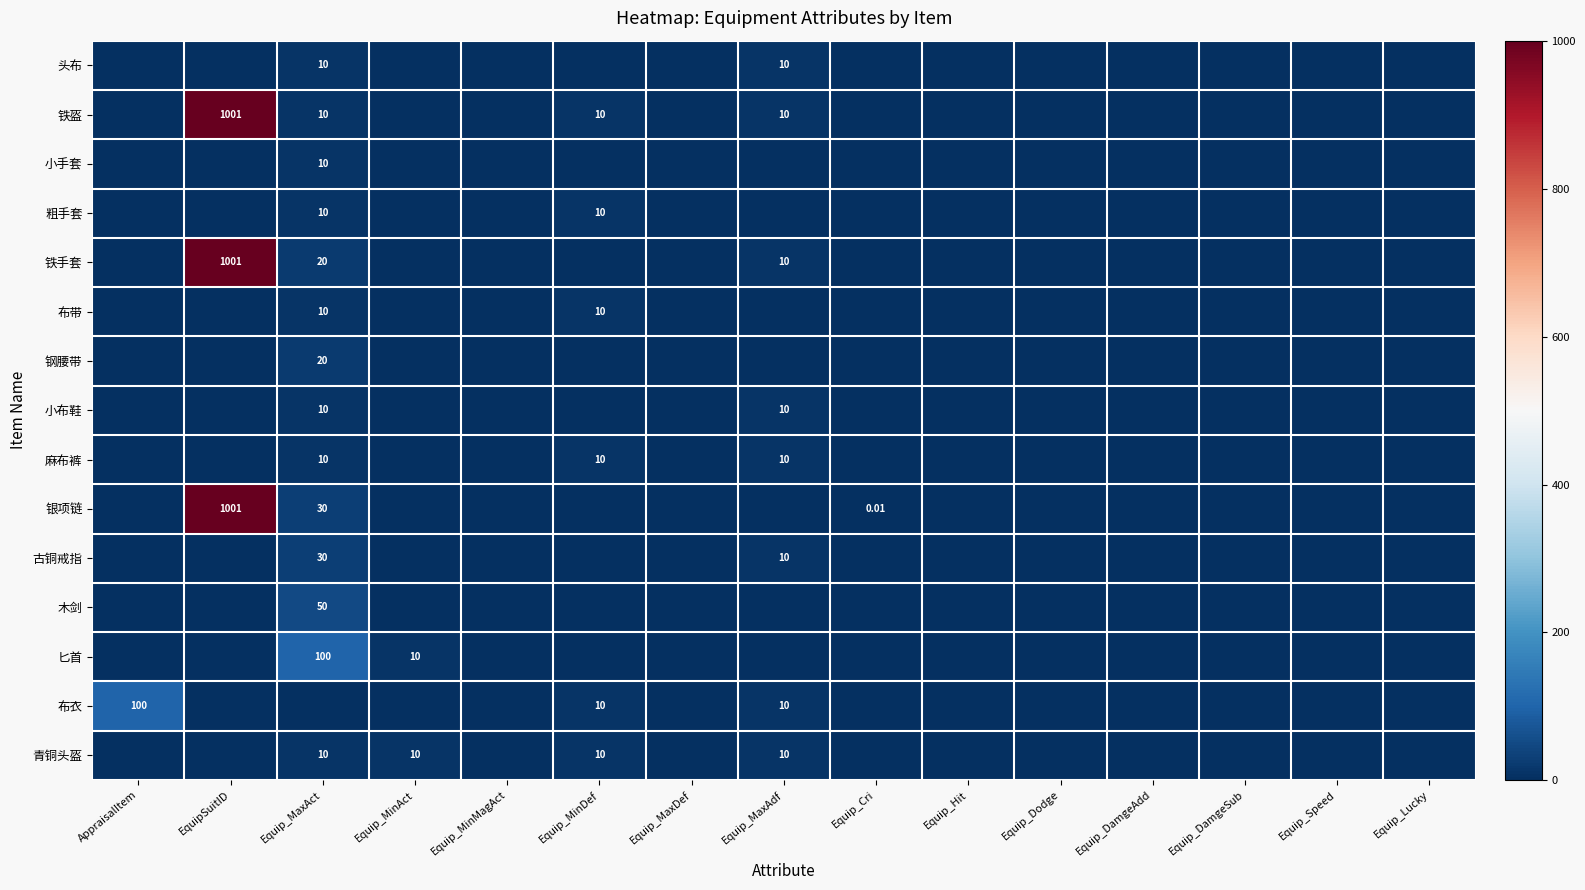

Which category has the highest value across all series?

EquipSuitID